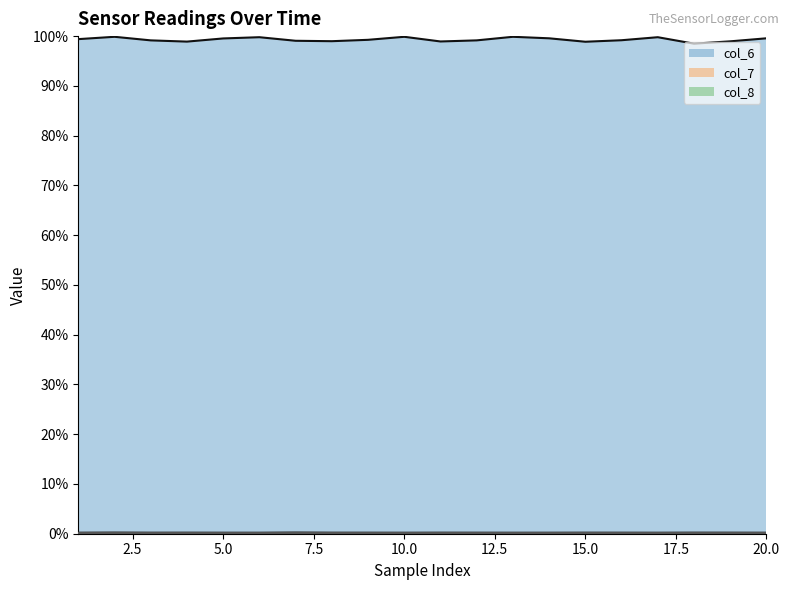

What is the total value across all series at 17?

1.0